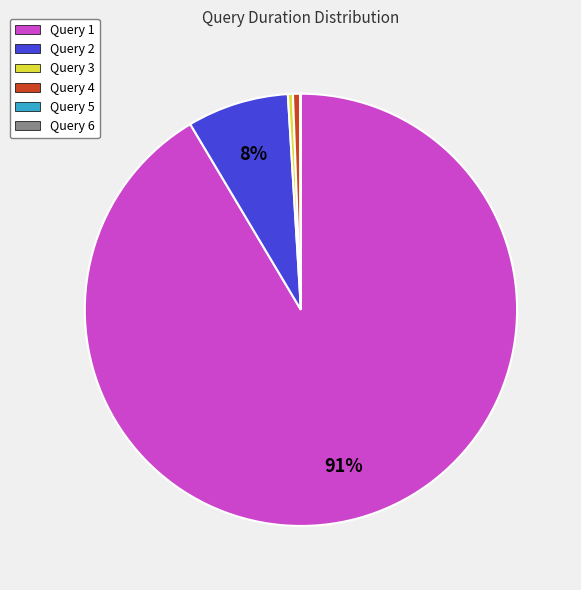

Which has a higher value, Query 4 or Query 1?

Query 1